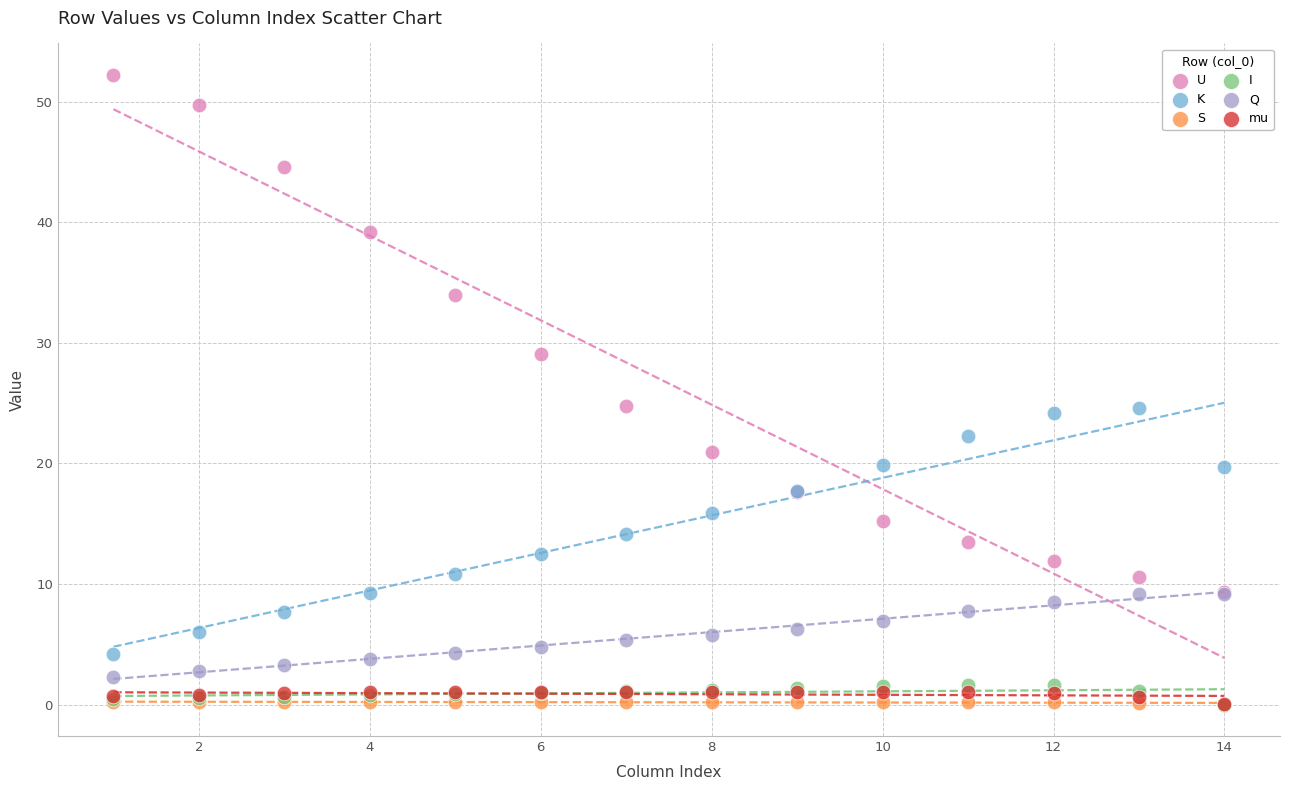

In the U series, what Y value is closest to 30?

29.1